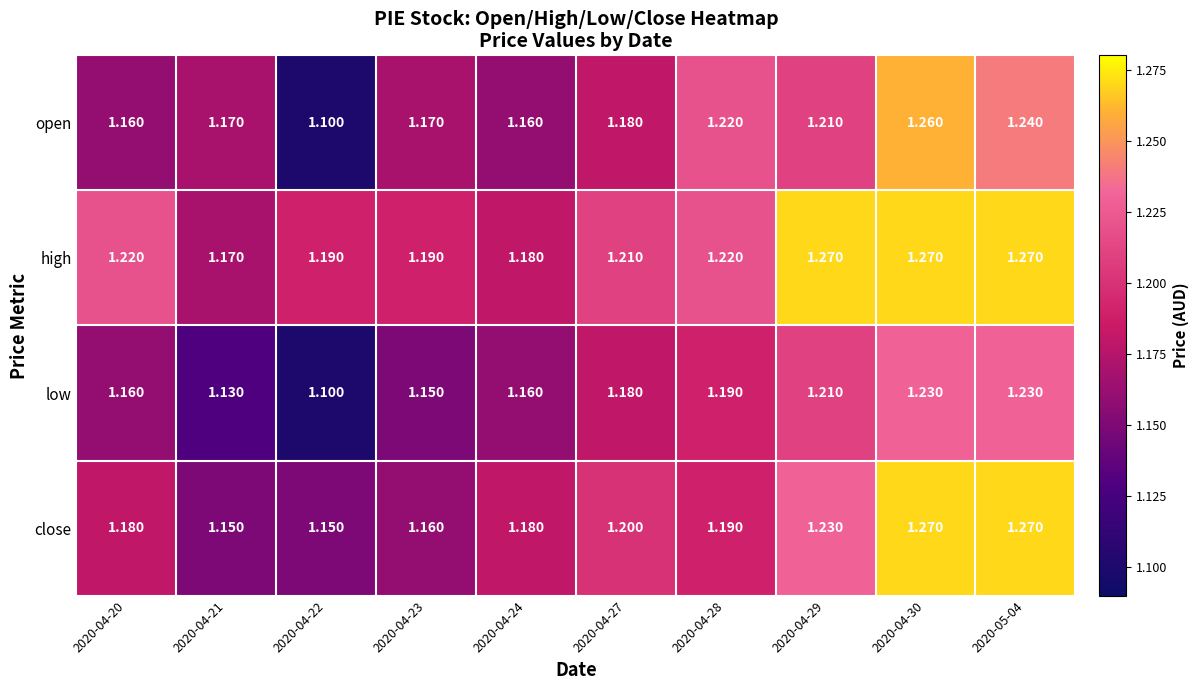

Is the value of low at 2020-04-27 greater than the value of open at 2020-04-29?

No